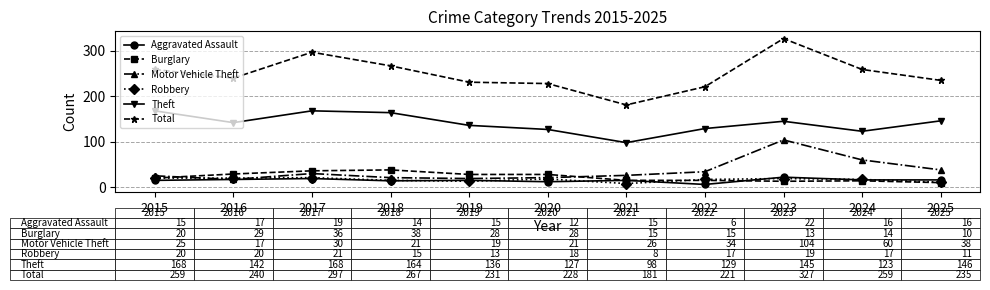

Is it true that Burglary equals 53 at 2017?

False